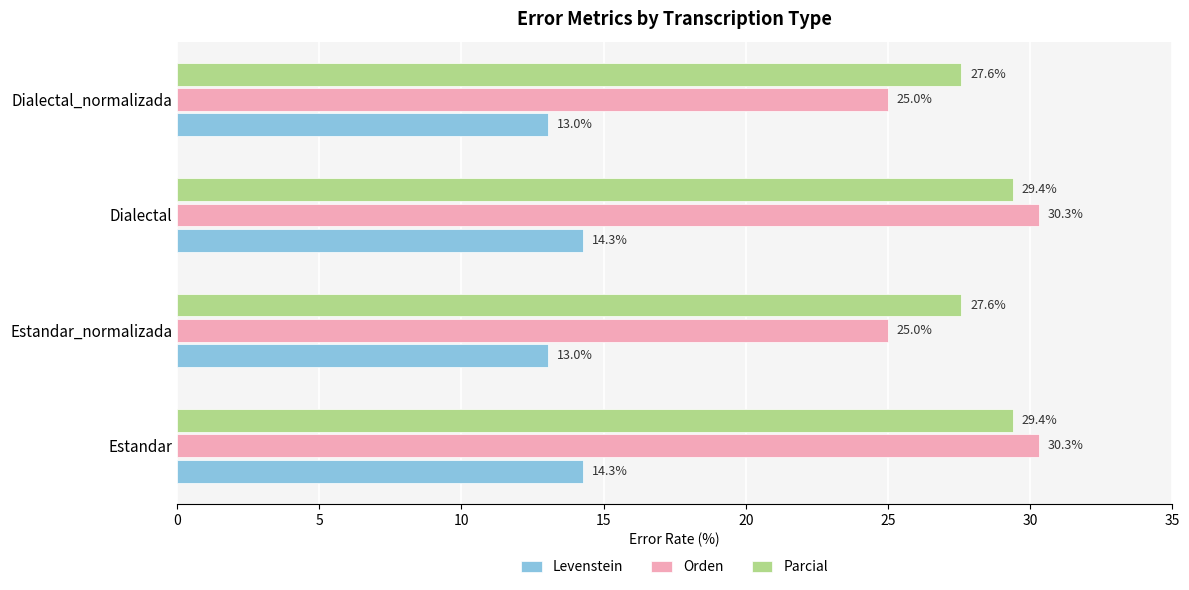

What is the minimum value shown in the chart?

13.0